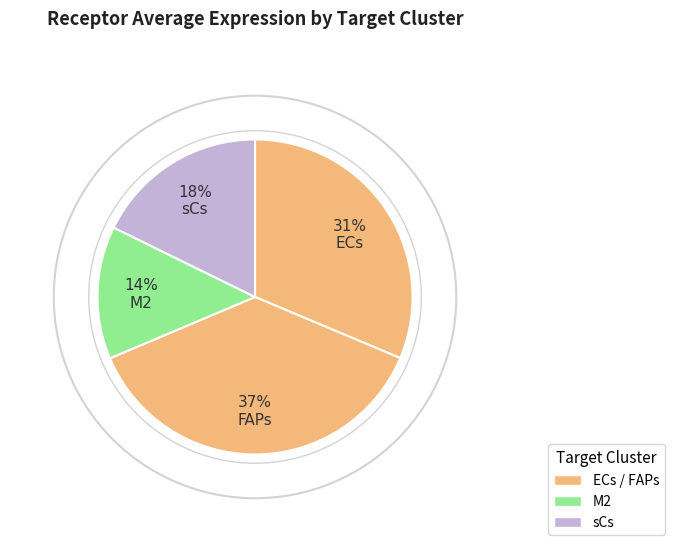

What percentage do sCs and M2 together represent?

31.4%